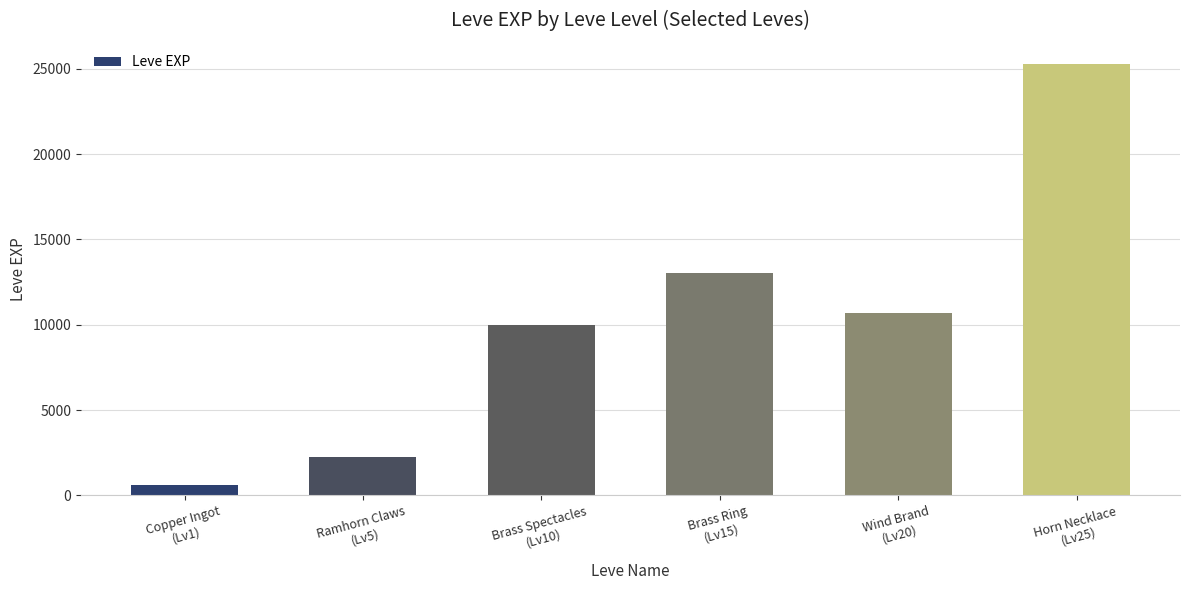

Reading left to right, what are all the values shown in this chart?

Copper Ingot
(Lv1)=630	Ramhorn Claws
(Lv5)=2230	Brass Spectacles
(Lv10)=9990	Brass Ring
(Lv15)=13040	Wind Brand
(Lv20)=10710	Horn Necklace
(Lv25)=25250